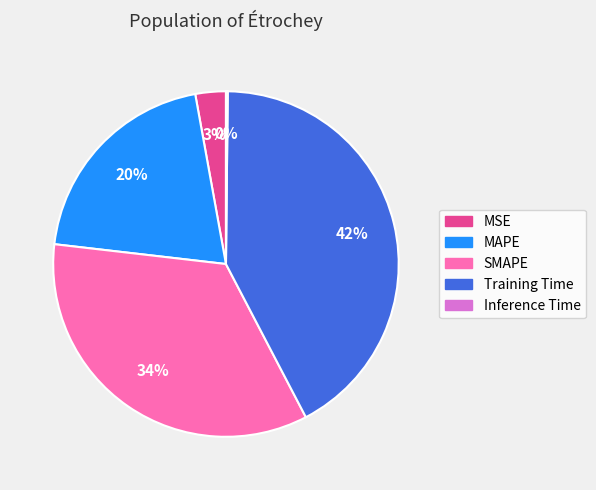

Is there a majority slice in this chart?

No